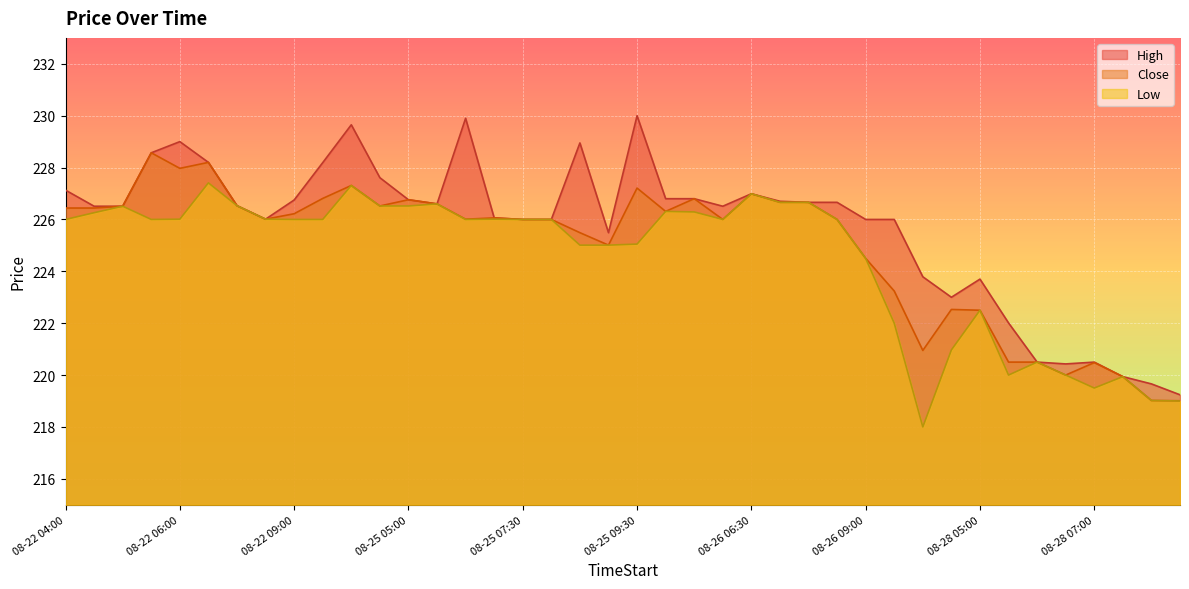

What is the label of the 28th point from the left?

08-26 08:30